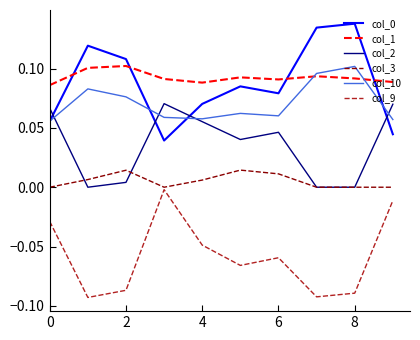

After their last crossing, which series has the higher values: col_2 or col_0?

col_2